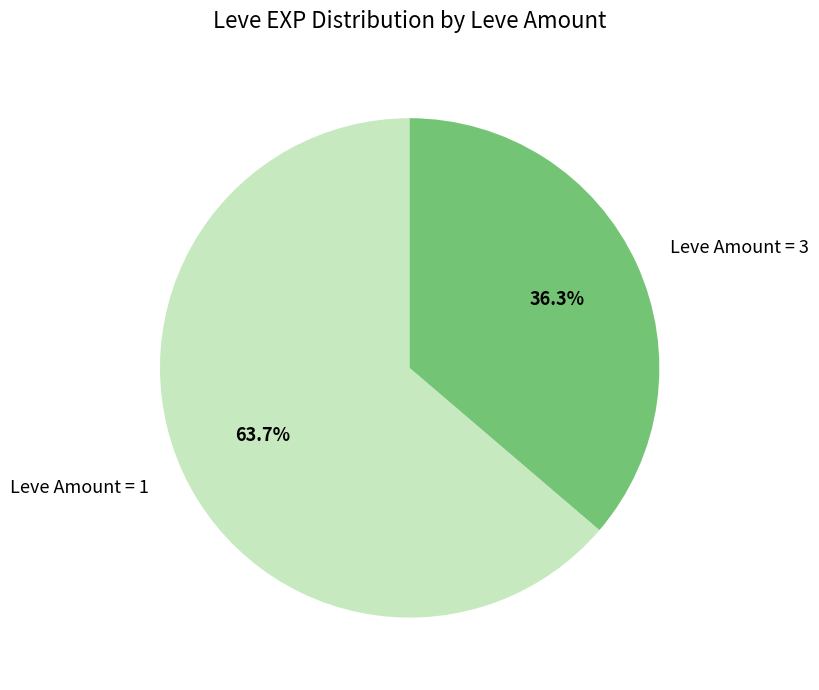

How many segments does this pie chart have?

2